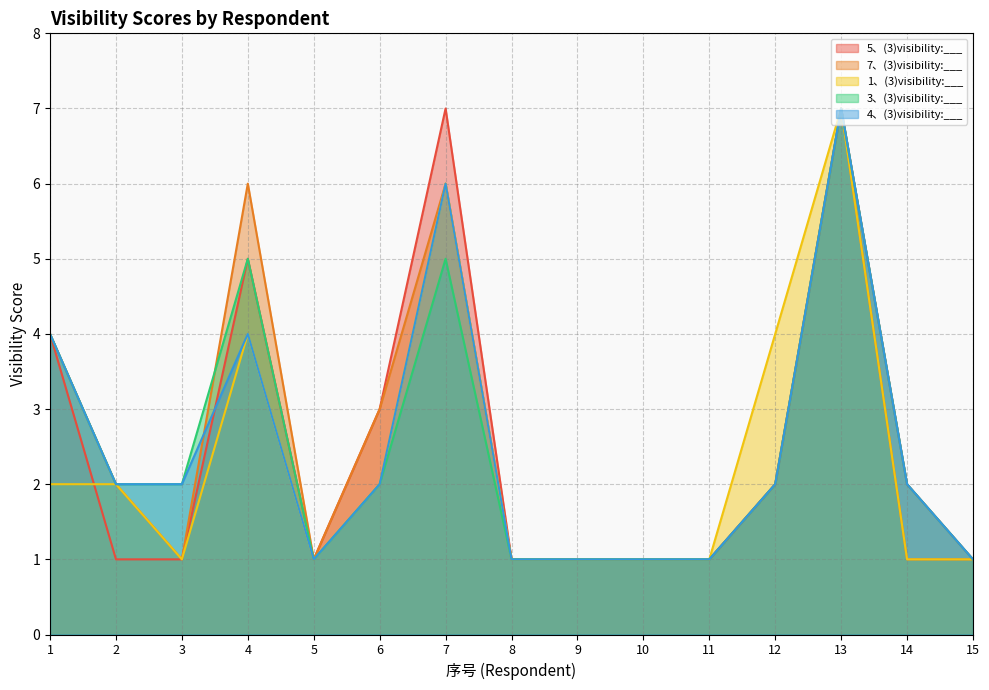

Rank the series by their maximum value, from highest to lowest.

5、(3)visibility:___, 7、(3)visibility:___, 1、(3)visibility:___, 3、(3)visibility:___, 4、(3)visibility:___